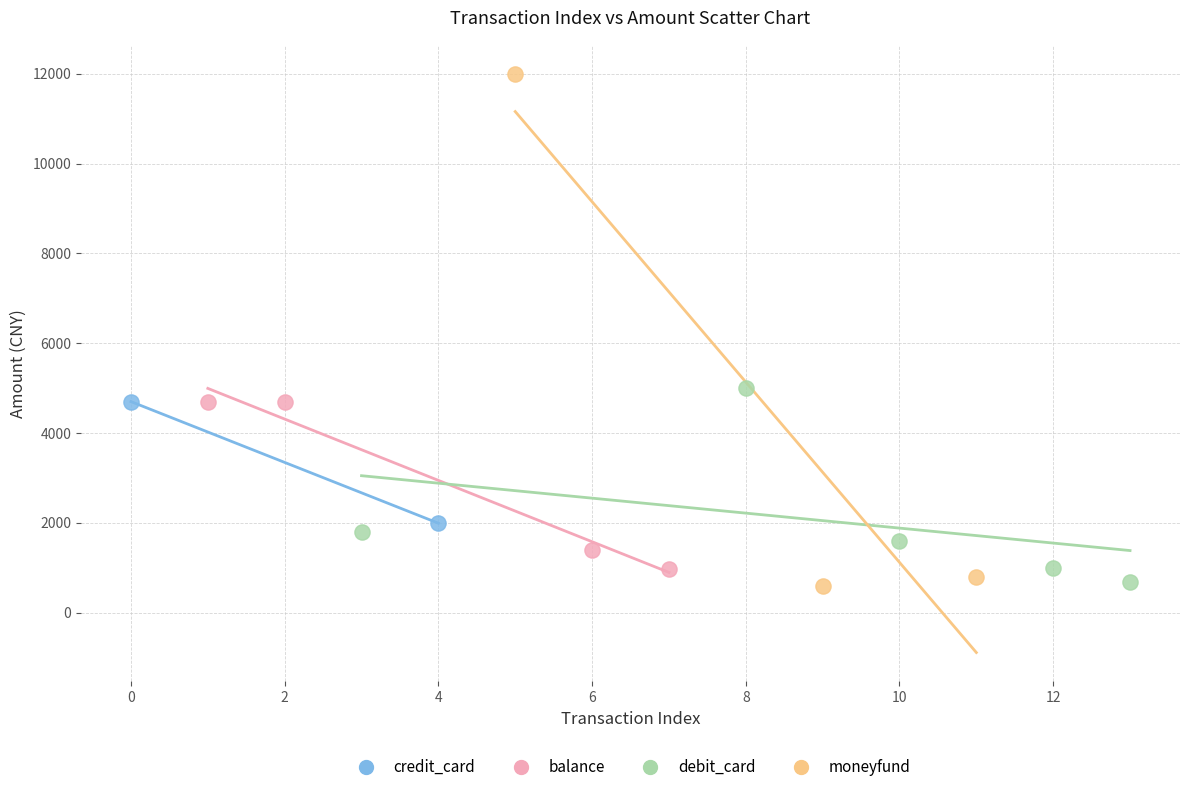

Which series reaches the maximum Y coordinate?

moneyfund